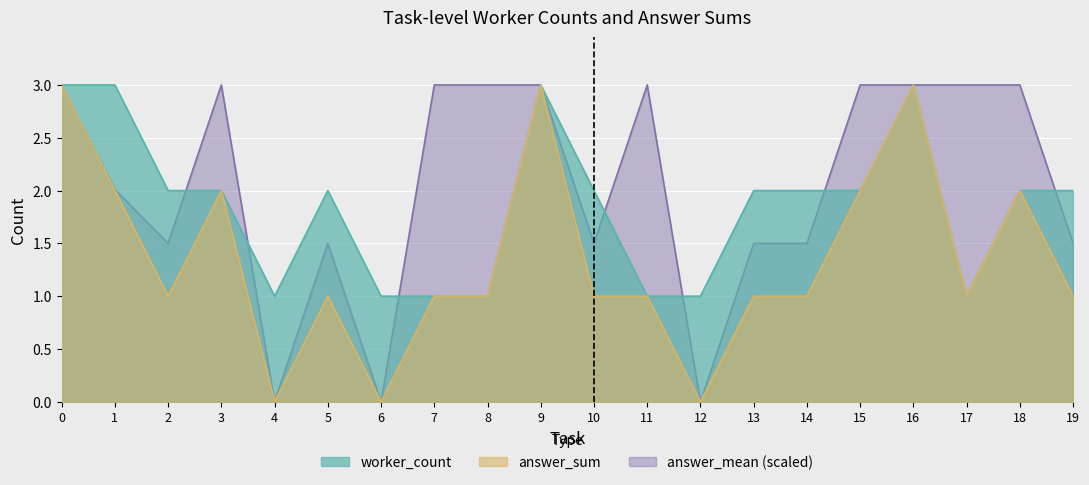

What is the sum of all answer_mean values?

41.0